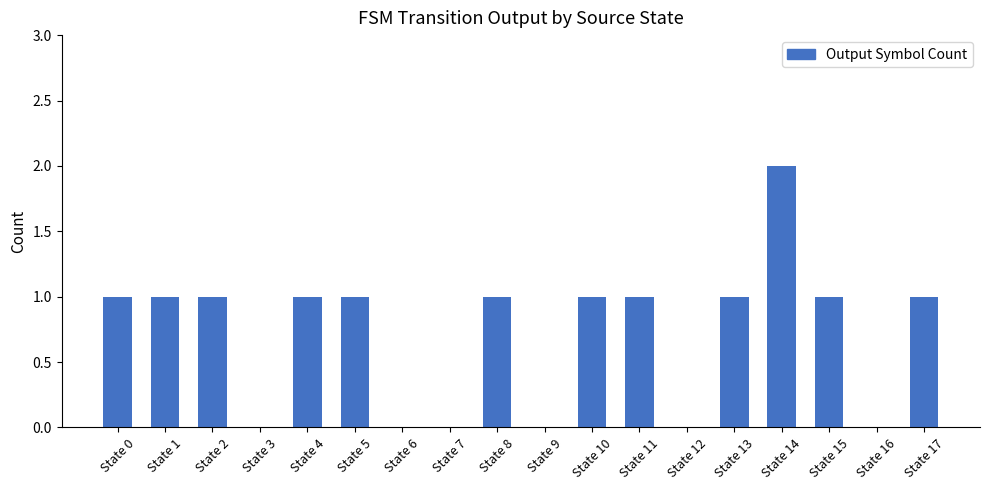

How many categories are shown in the chart?

18